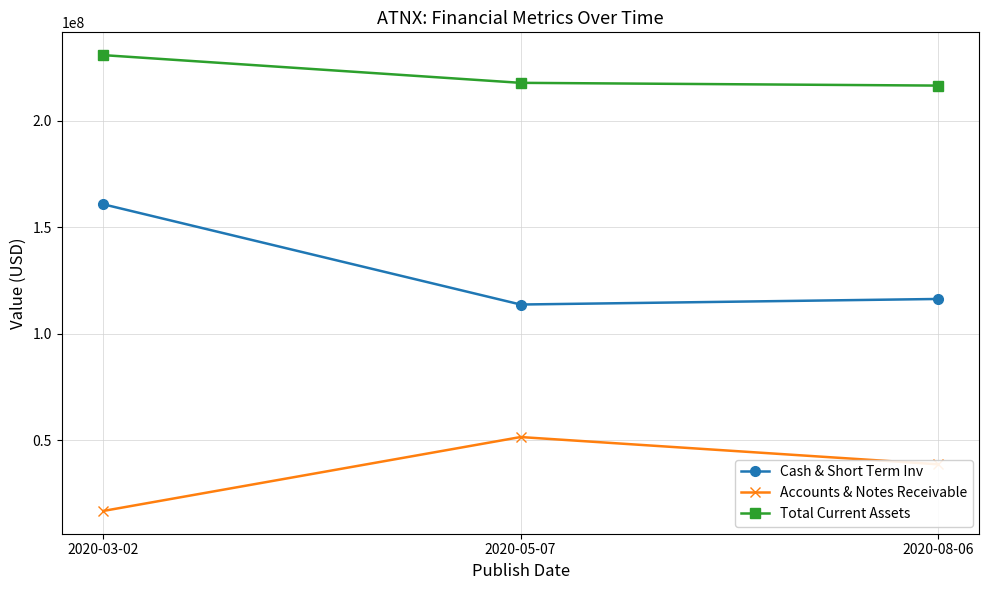

Which series has the largest total across all categories?

Total Current Assets